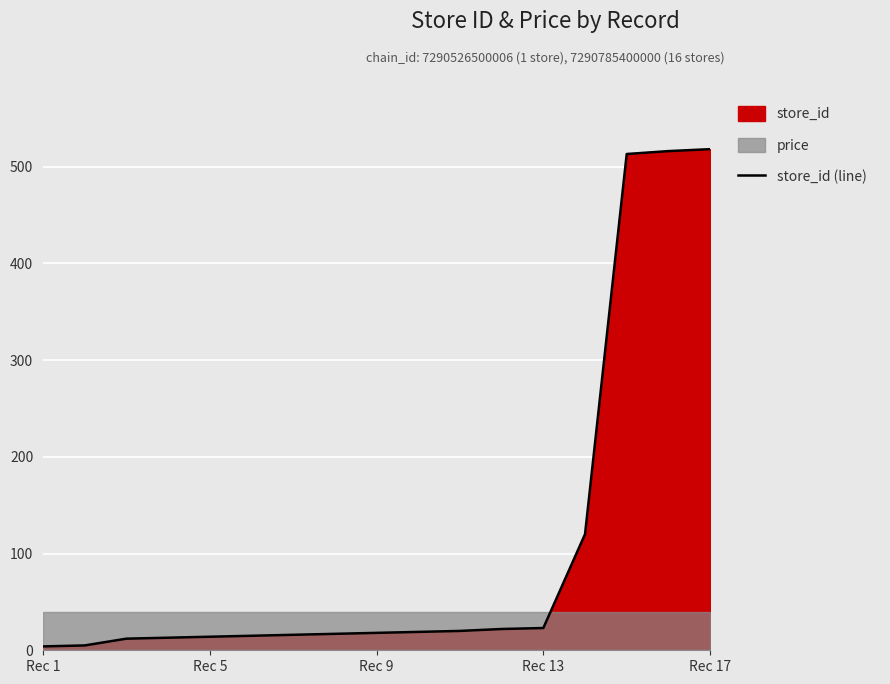

What is the maximum value for store_id (line)?

518